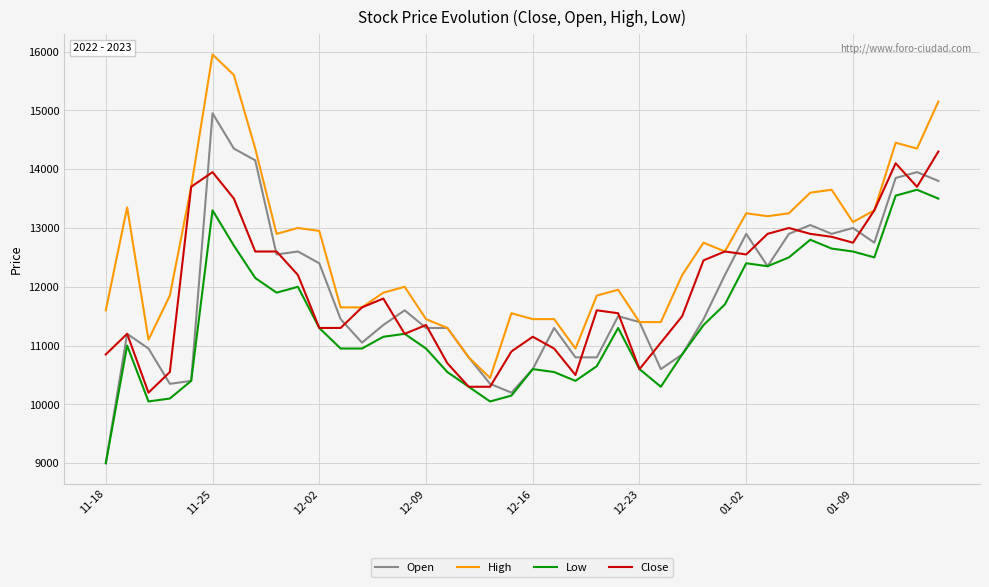

What is the greatest value displayed?

15950